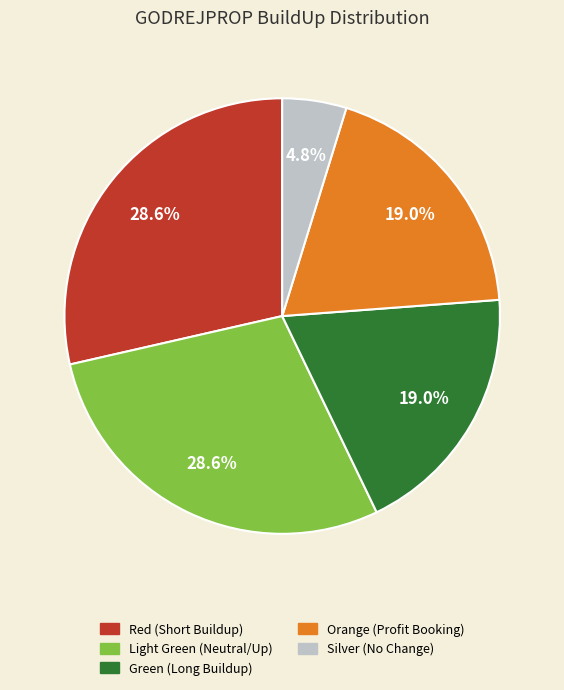

Is there any slice that represents more than half of the pie?

No